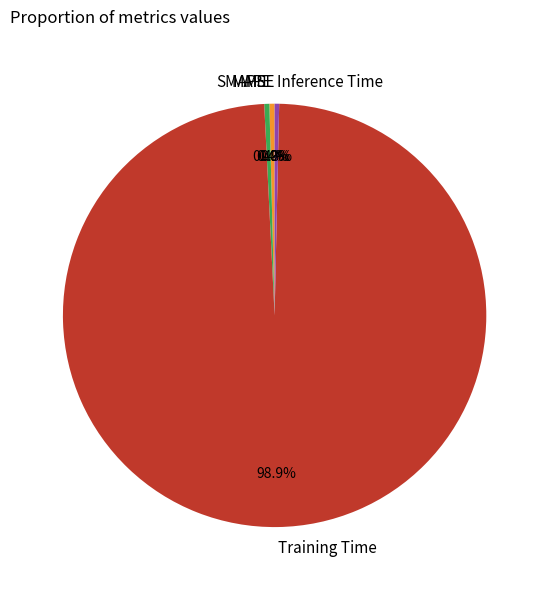

To the nearest percent, what is the average slice percentage?

20%